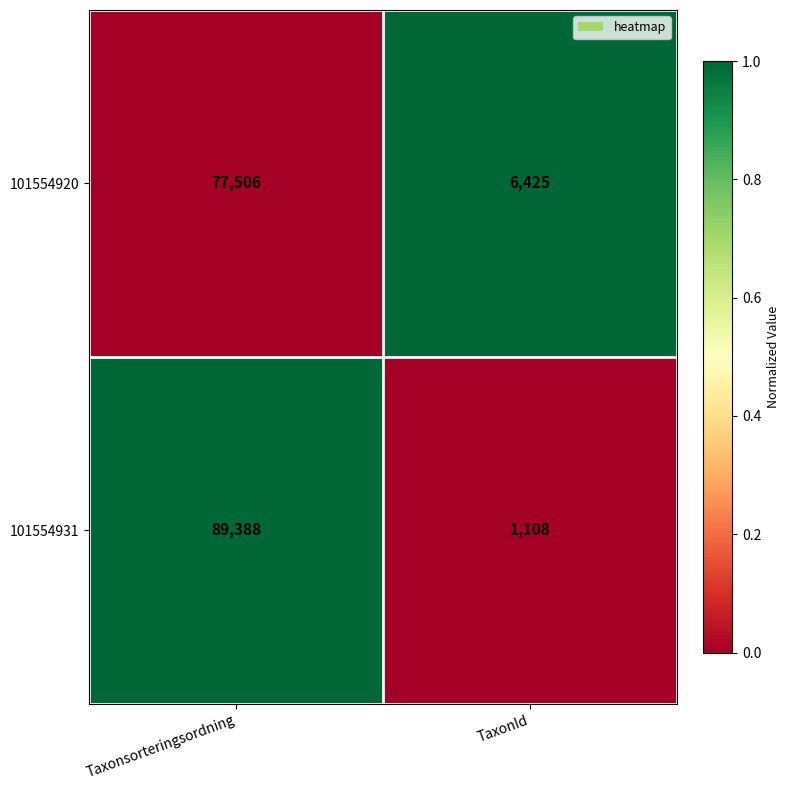

Reading left to right, what are all the values shown in this chart?

101554920: Taxonsorteringsordning=77506	TaxonId=6425
101554931: Taxonsorteringsordning=89388	TaxonId=1108